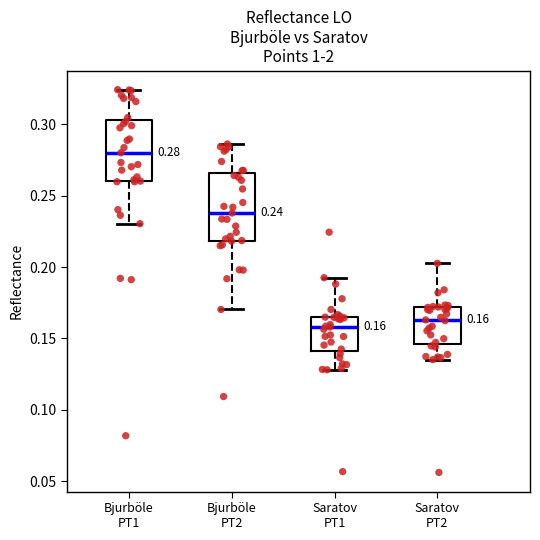

Which box's median line is the highest?

Bjurböle PT1